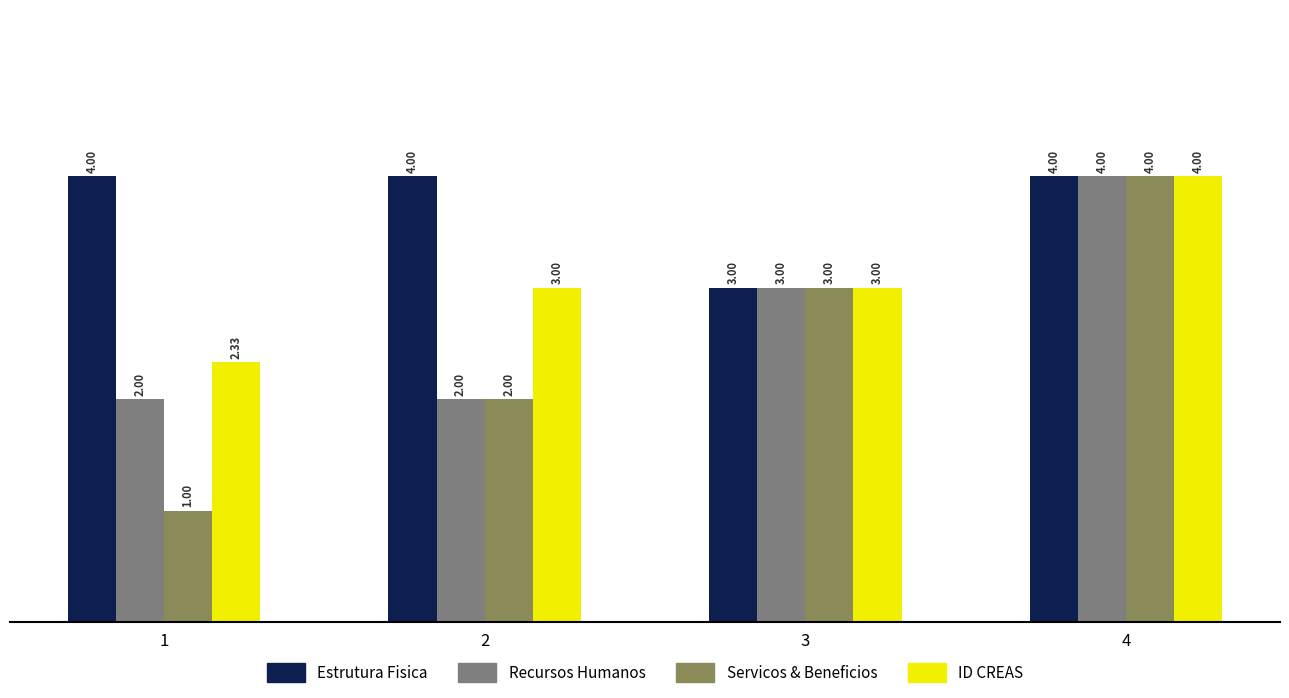

What is the total value across all series at 1?

9.3